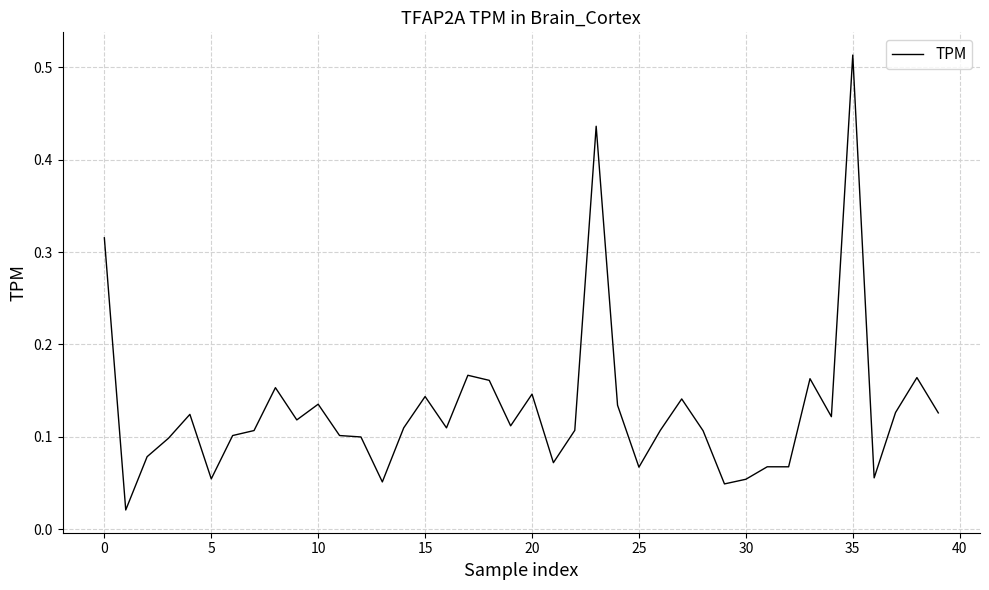

Does the chart have visible grid lines?

Yes